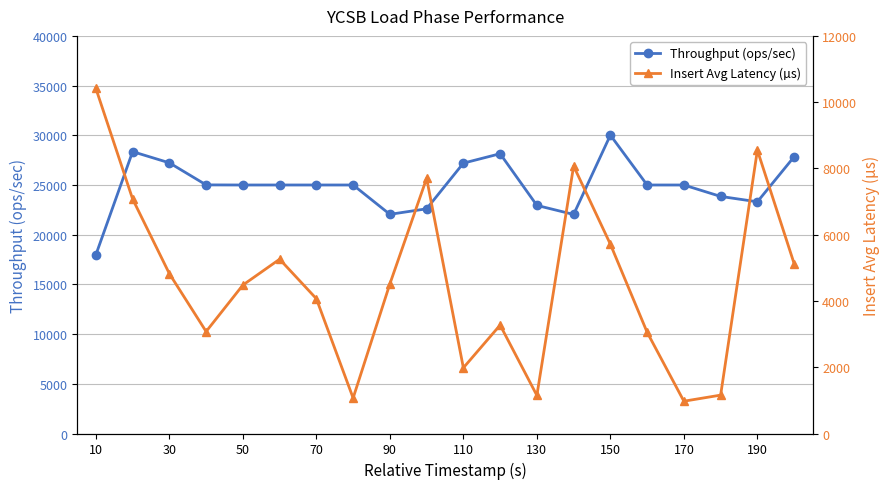

Count the number of data series in this chart.

2